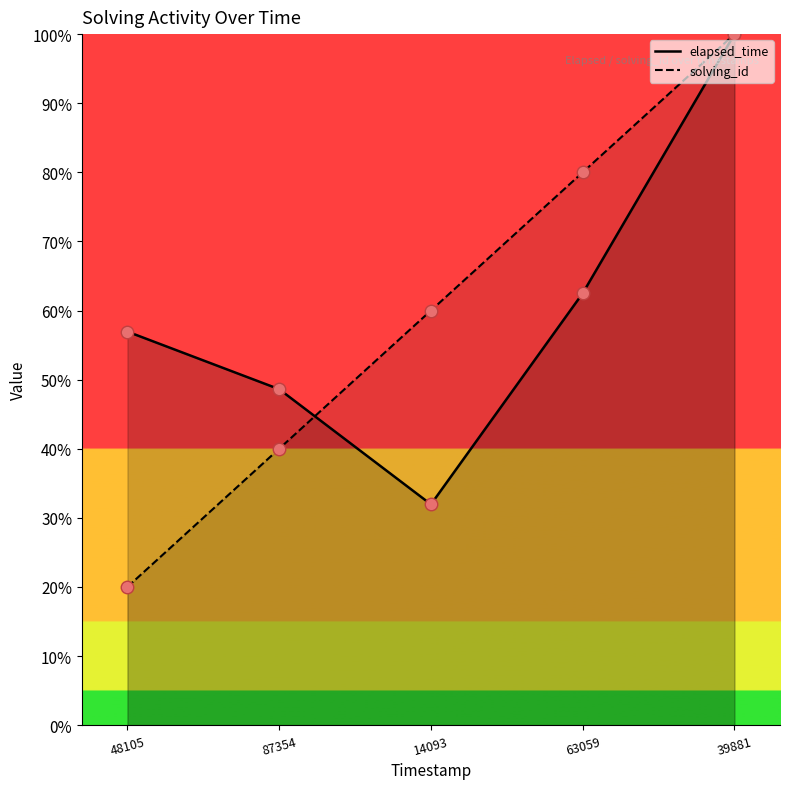

How many data points does each series have?

5